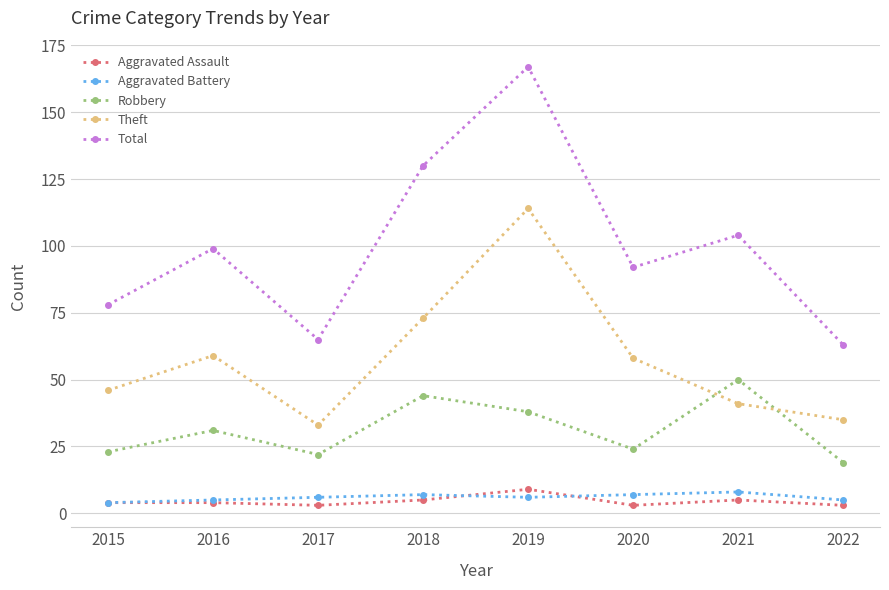

Count the number of categories in the chart.

8